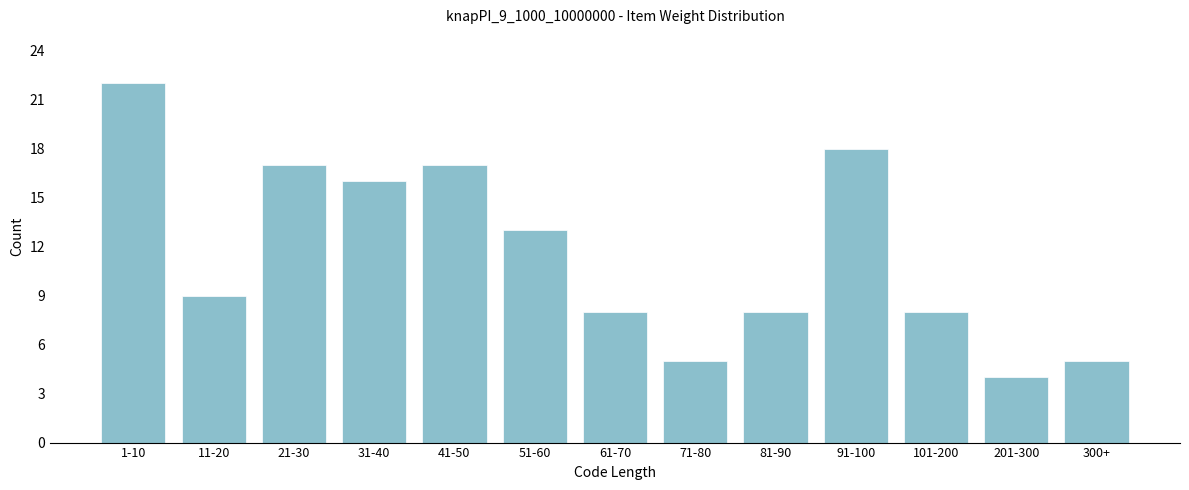

Reading right to left, what are all the values shown in this chart?

5	4	8	18	8	5	8	13	17	16	17	9	22